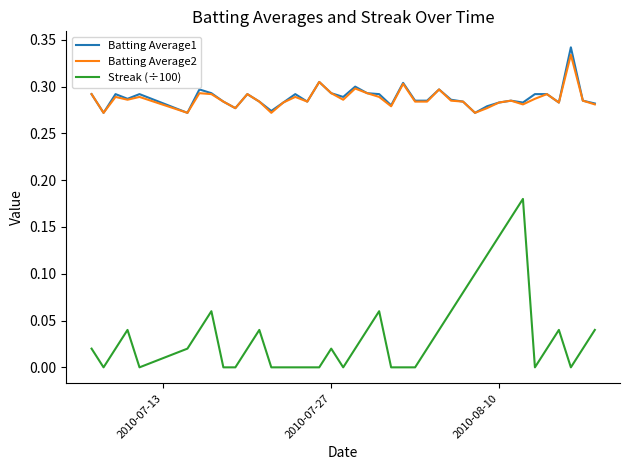

Does the chart have visible grid lines?

No